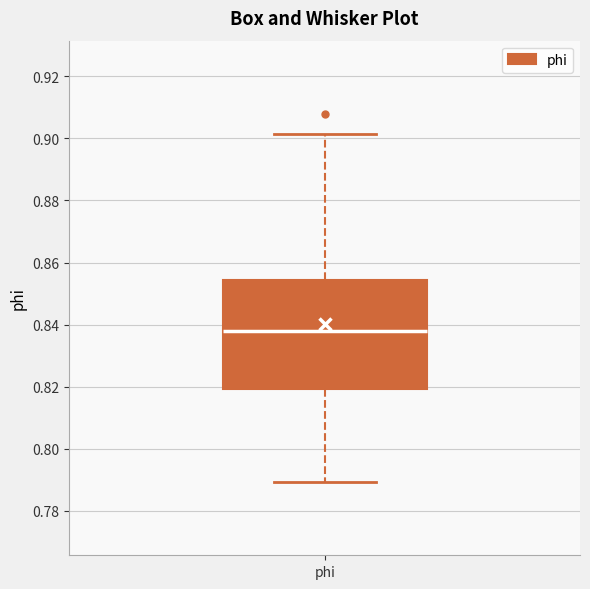

Where does the upper whisker of the box for phi end on the y-axis? The values are not printed on the chart, so give them approximately, as read against the axis.

0.902